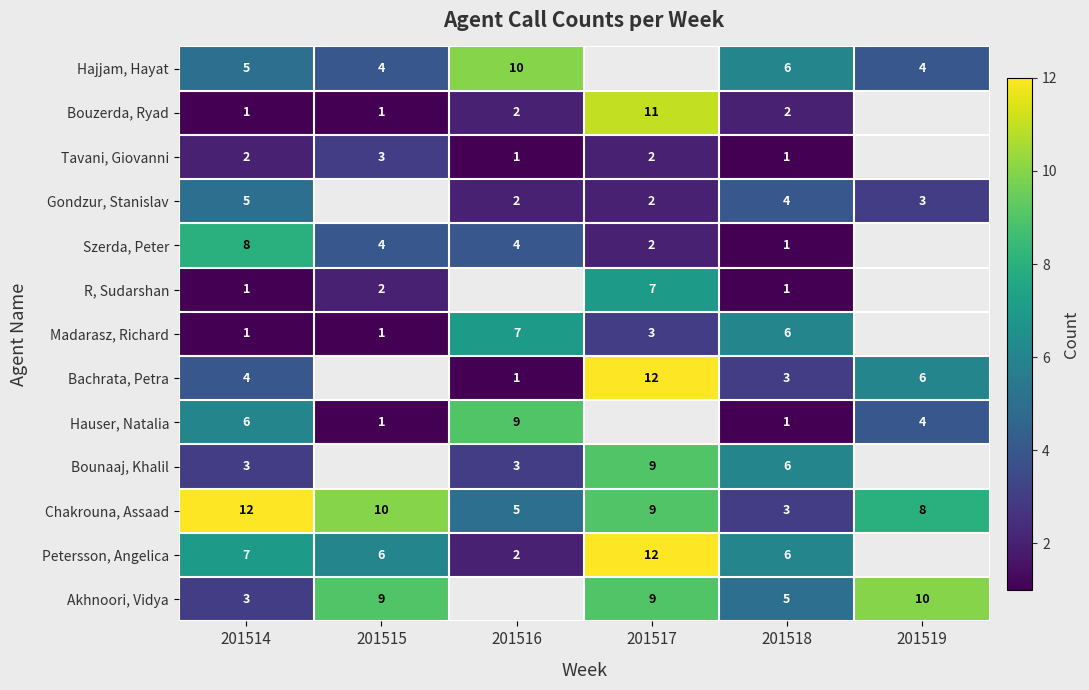

True or false: Petersson, Angelica has a value of 9 at 201518.

False